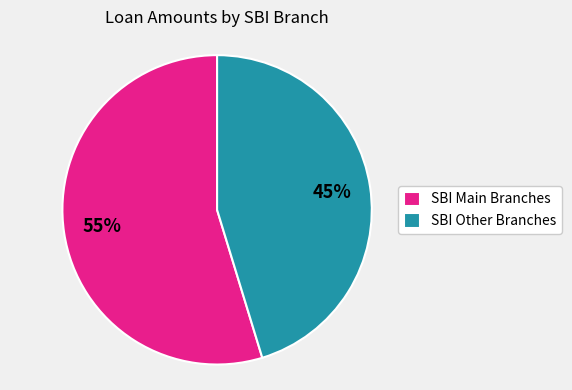

Does any single category account for the majority?

Yes